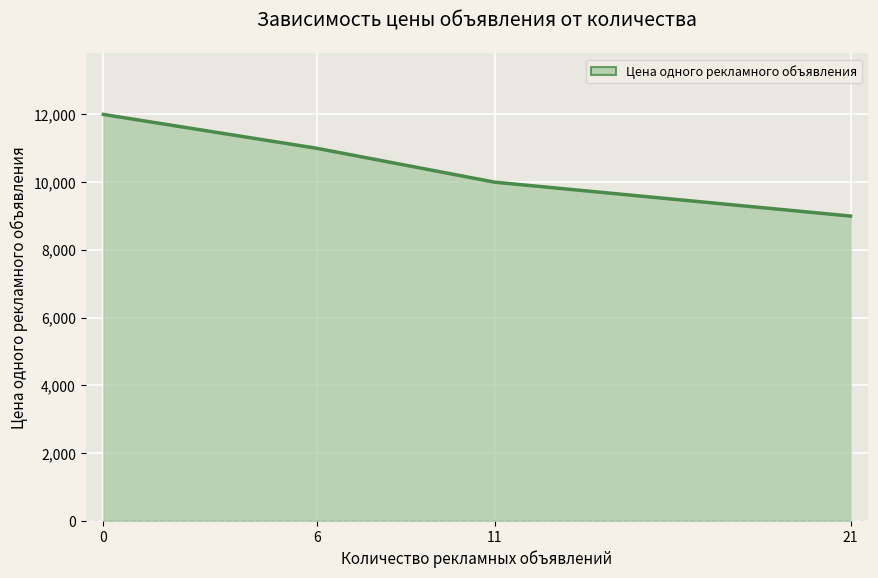

True or false: the data shows 10000 at 11.

True